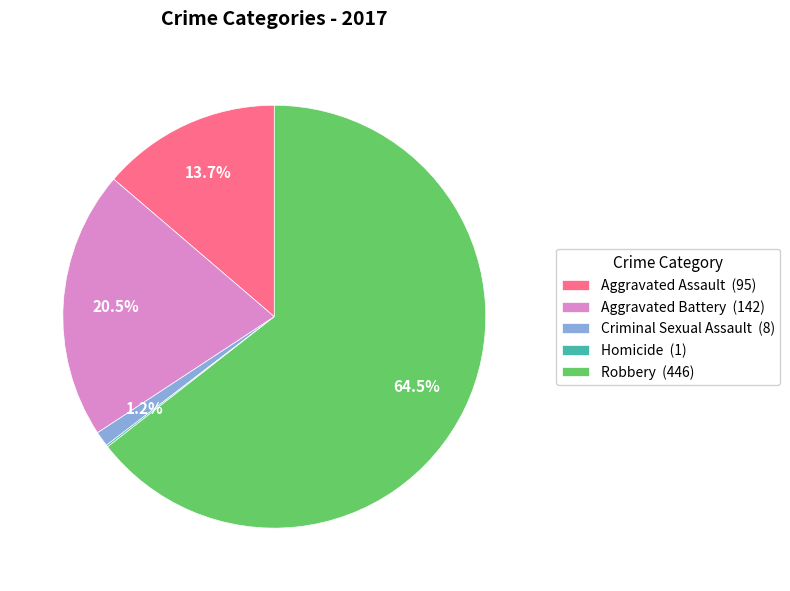

Does Aggravated Assault (95) represent more than half of the total?

No